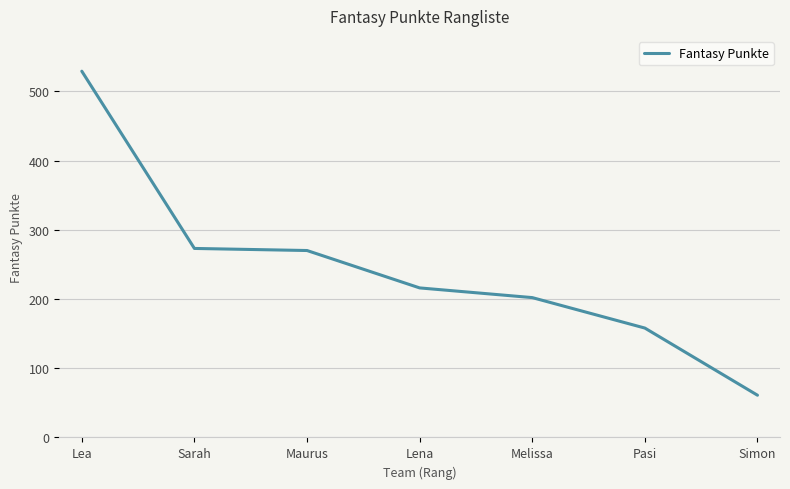

Reading left to right, list all the values displayed in this chart.

Lea=529	Sarah=273	Maurus=270	Lena=216	Melissa=202	Pasi=158	Simon=61